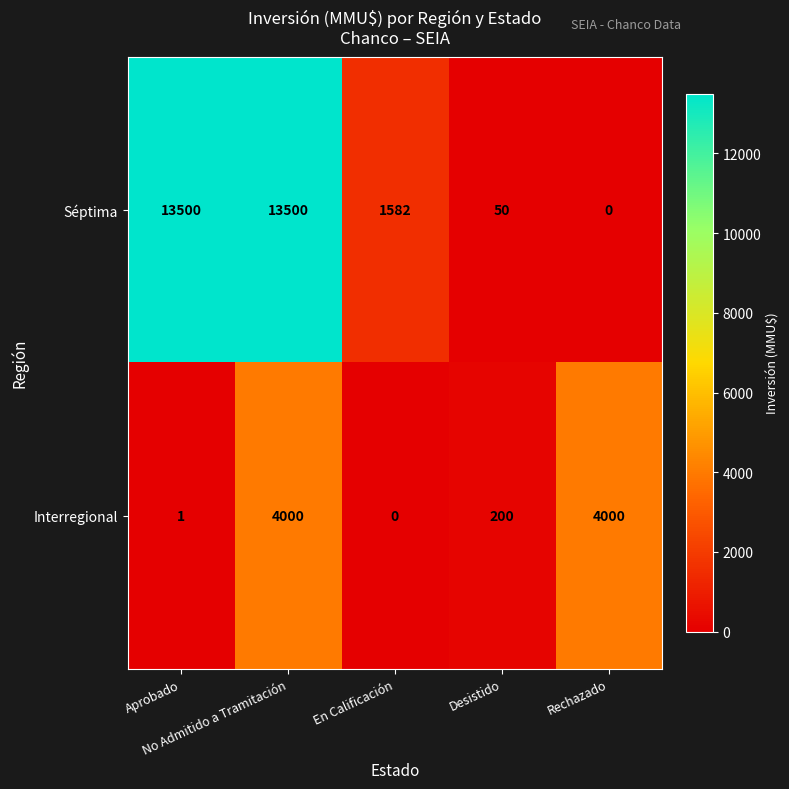

Which series has the largest total across all categories?

Séptima